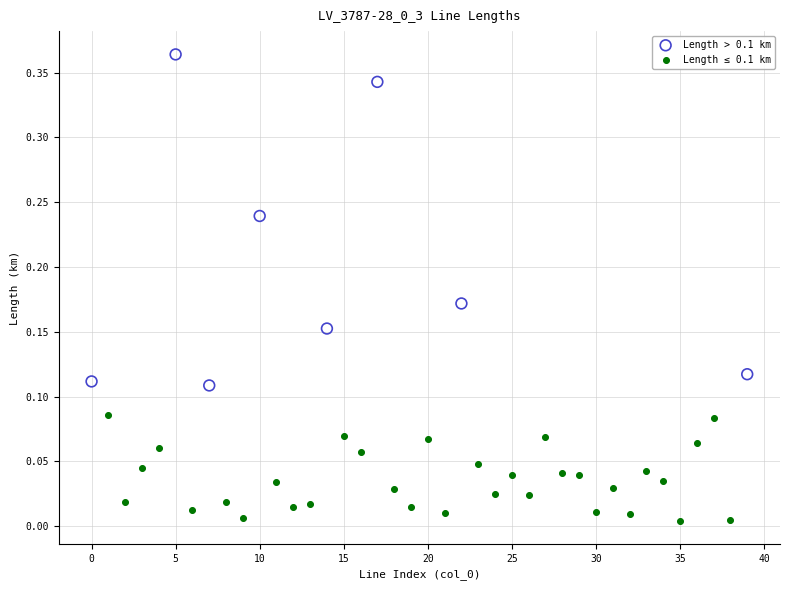

Which series contains the highest Y value?

Length > 0.1 km